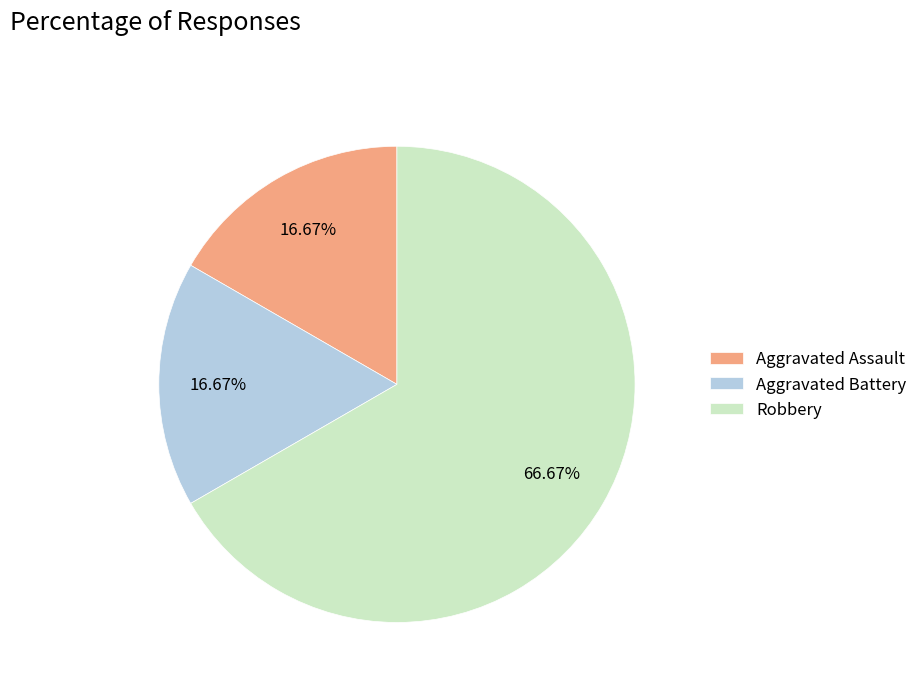

Is Robbery the majority of the pie?

Yes